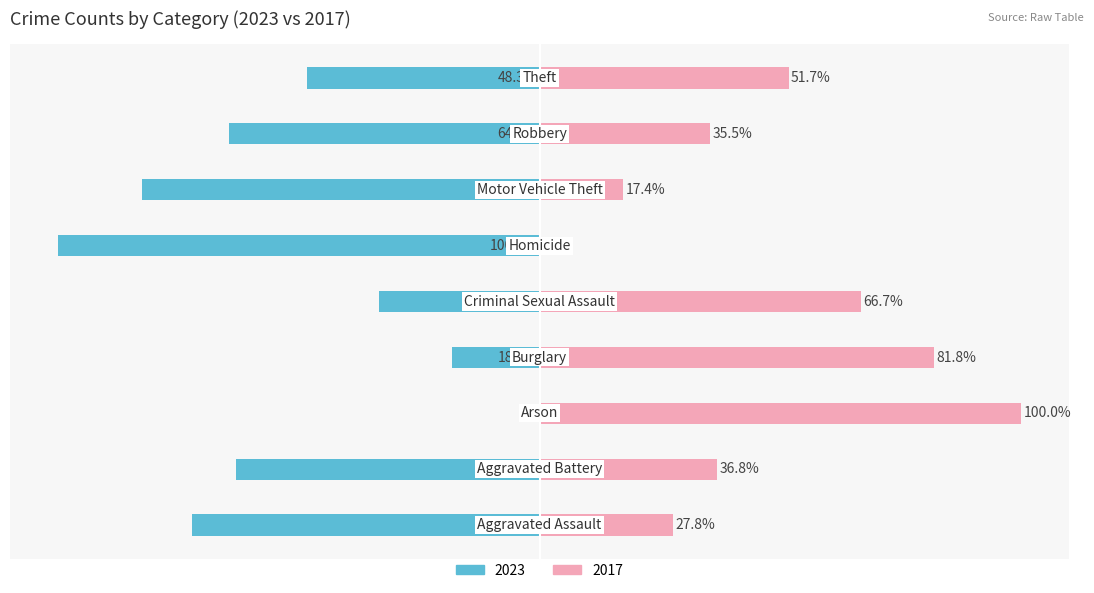

Rank the series at Robbery from highest to lowest value.

2023, 2017